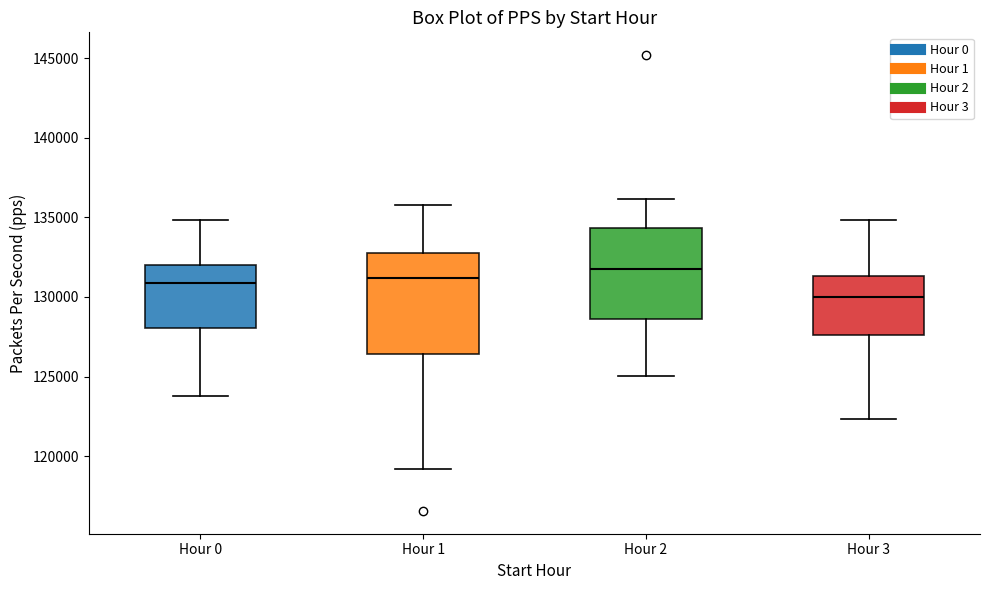

Where does the upper whisker of the box for Hour 3 end on the y-axis? The values are not printed on the chart, so give them approximately, as read against the axis.

135000